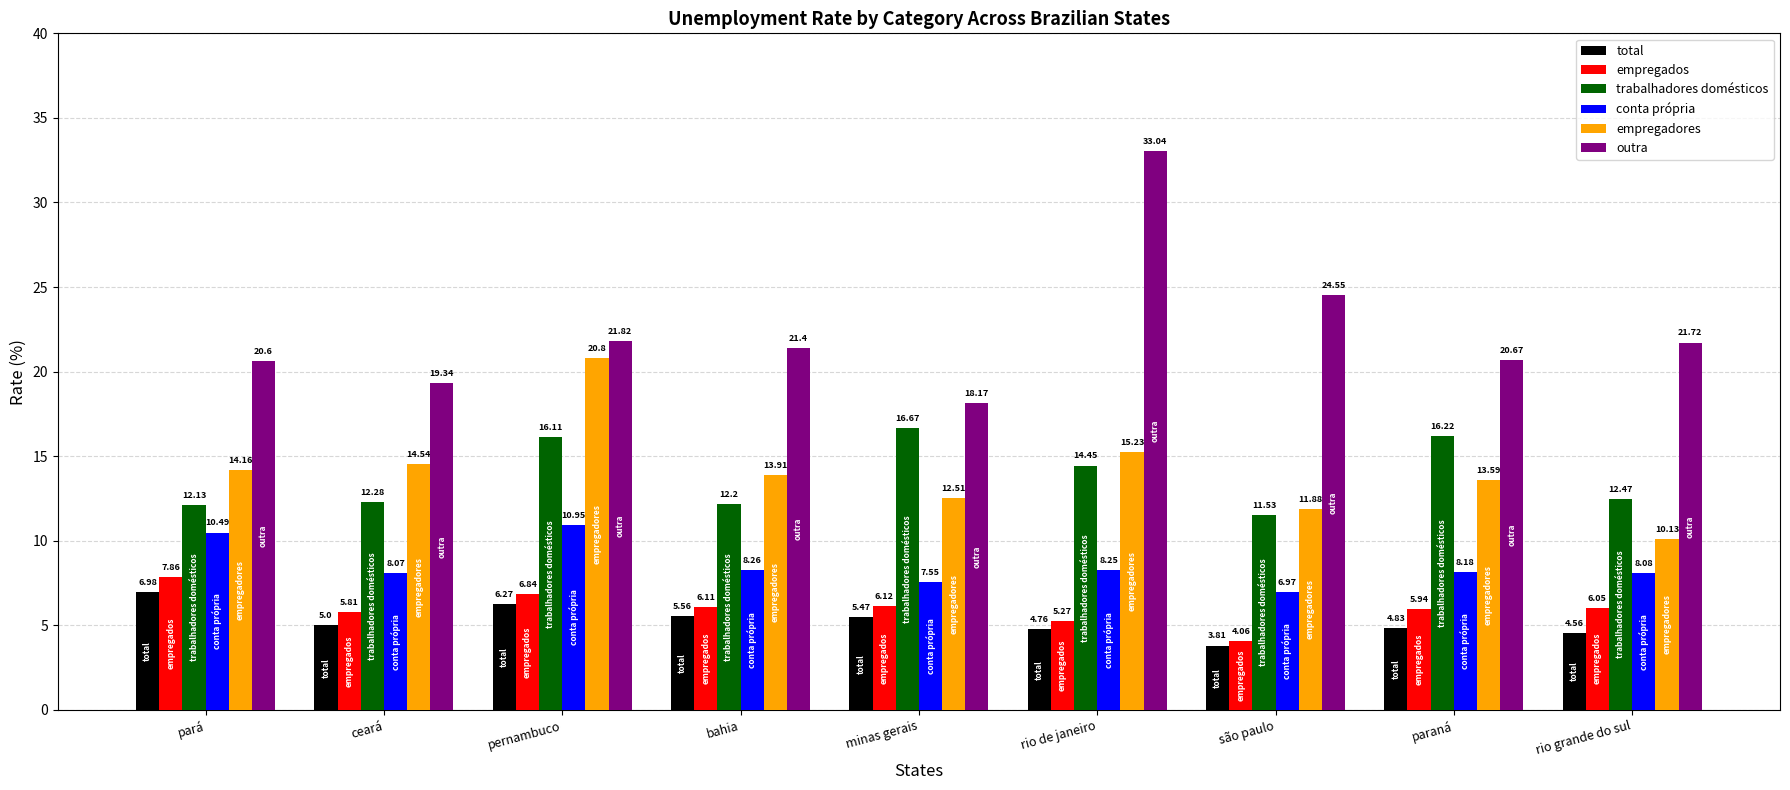

What is the maximum value for total?

7.0